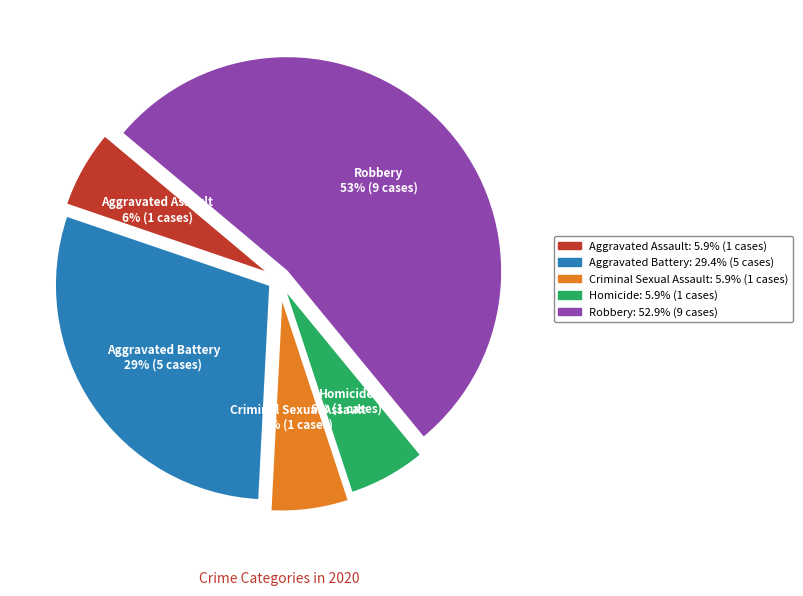

True or false: Criminal Sexual Assault accounts for 15% of the total.

False